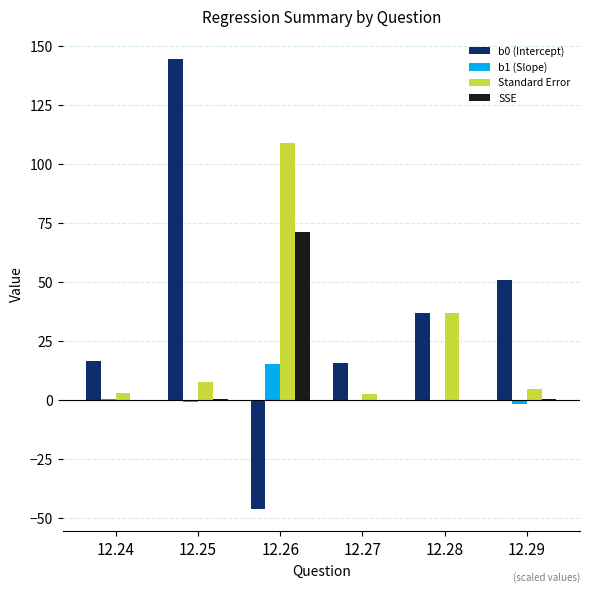

What is the sum of all b1 (Slope) values?

12.1